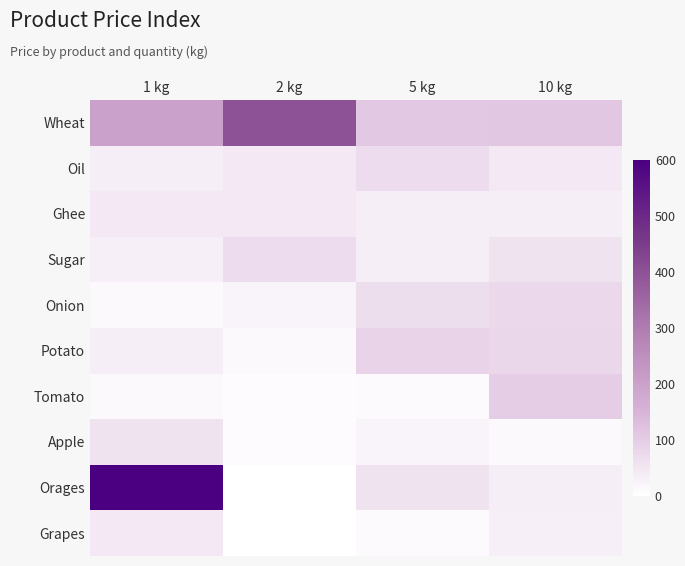

Which series has the largest total across all categories?

Wheat